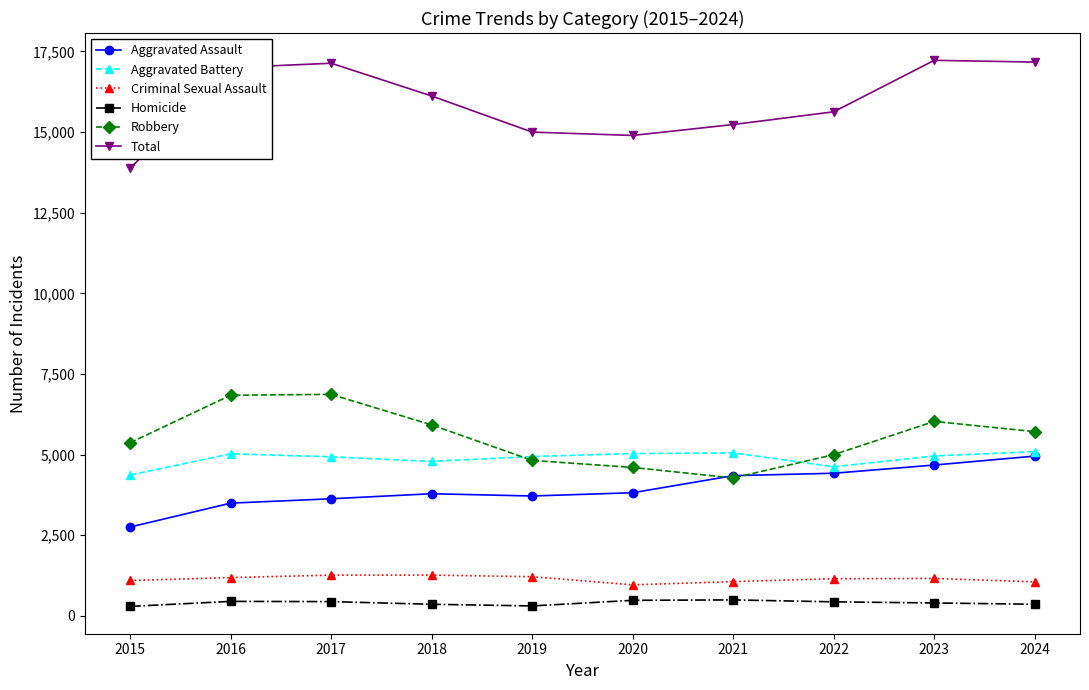

What is the value of the Robbery point at the 9th from the left?

6030